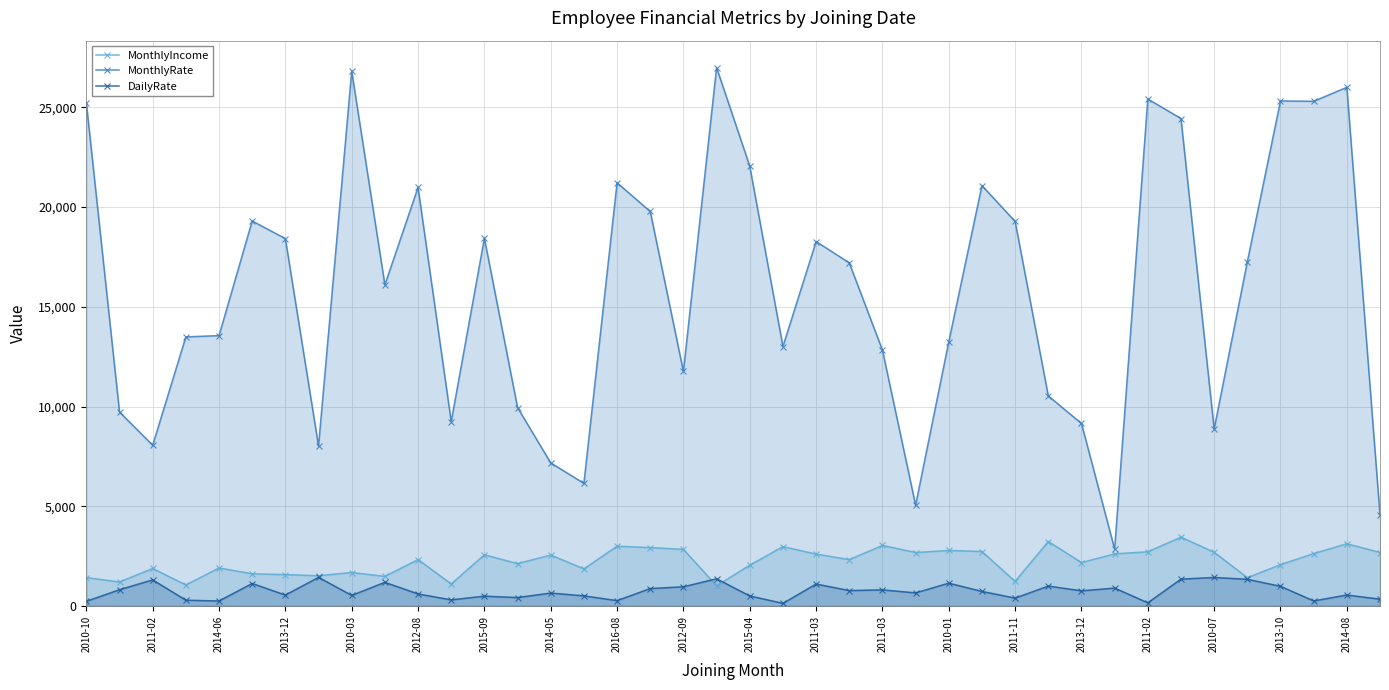

At 35, list the series in order from smallest to largest.

DailyRate, MonthlyIncome, MonthlyRate